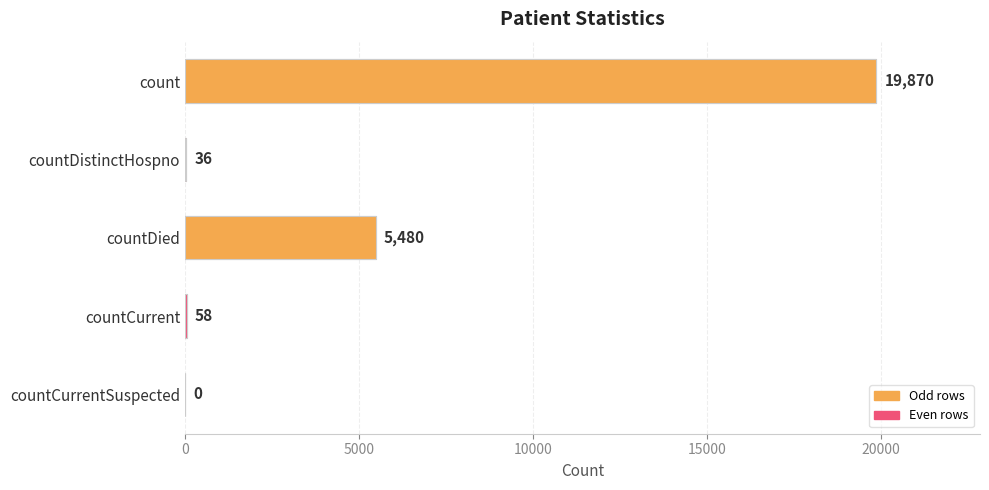

How many data points does each series have?

5